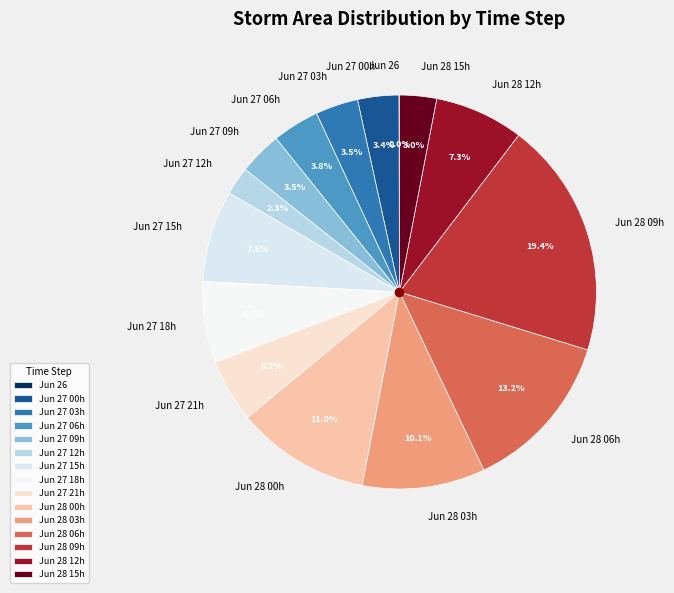

Is there any slice that represents more than half of the pie?

No